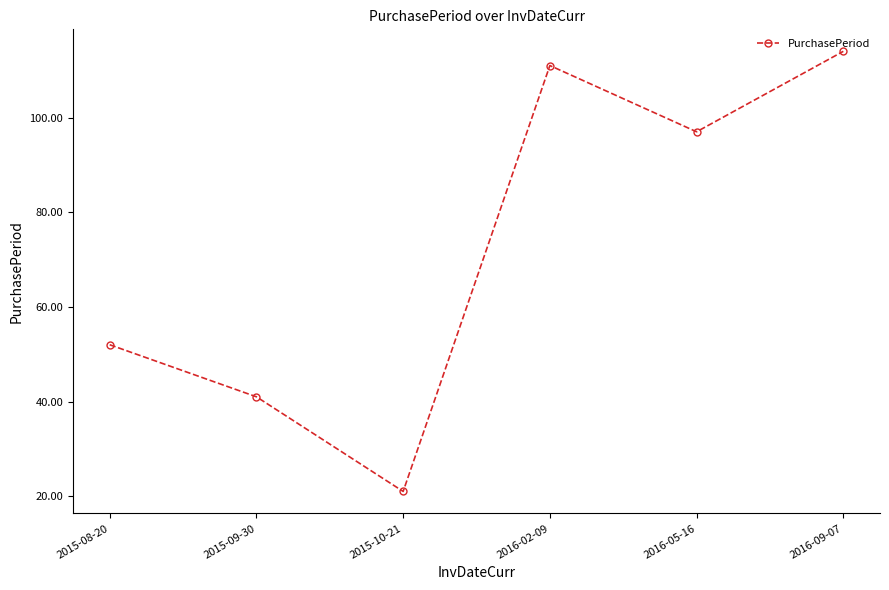

Reading left to right, what are all the values shown in this chart?

52	41	21	111	97	114